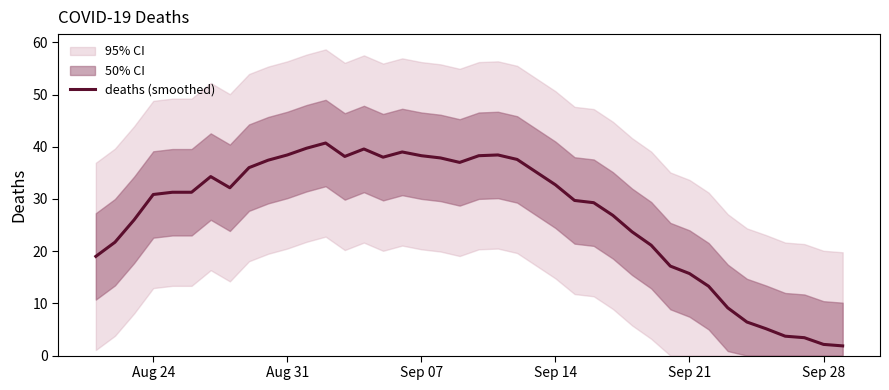

What is the lowest value of the deaths (smoothed) series?

1.9